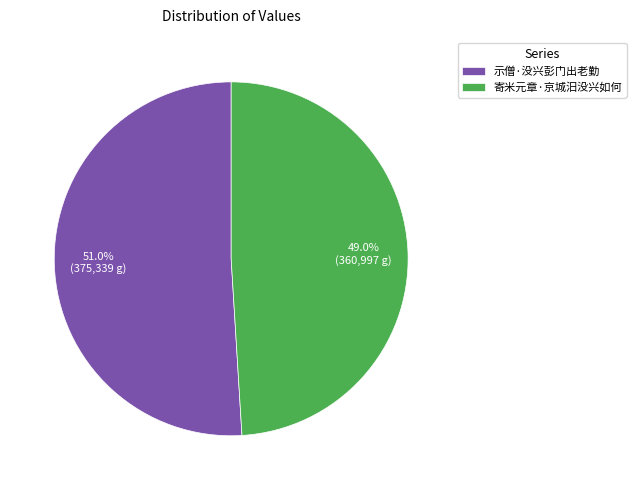

To the nearest percent, what percentage of the pie is 示僧·没兴彭门出老勤?

51%